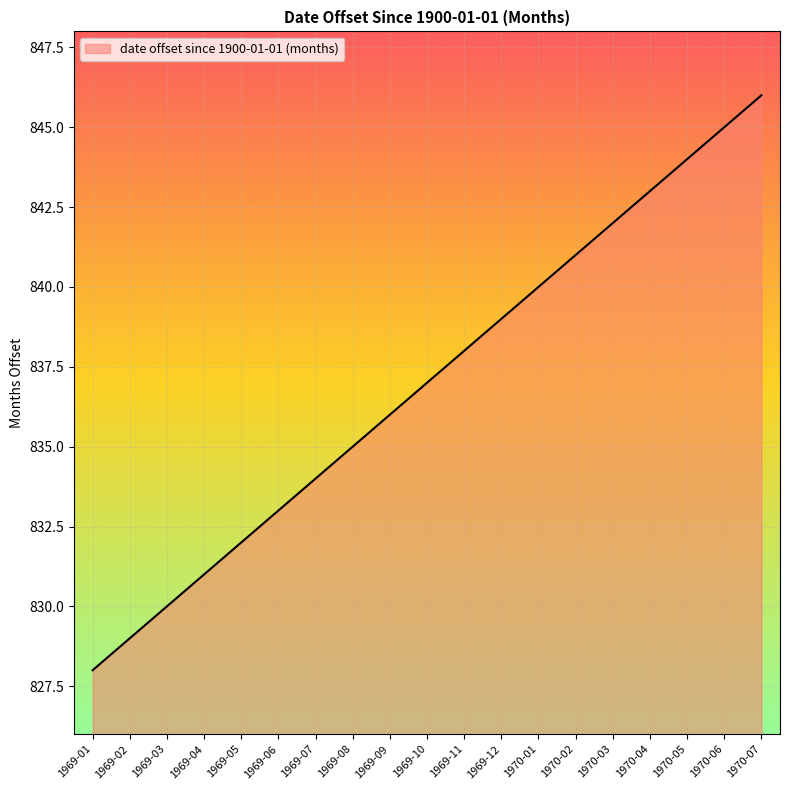

Between 1970-06 and 1970-03, which is larger?

1970-06